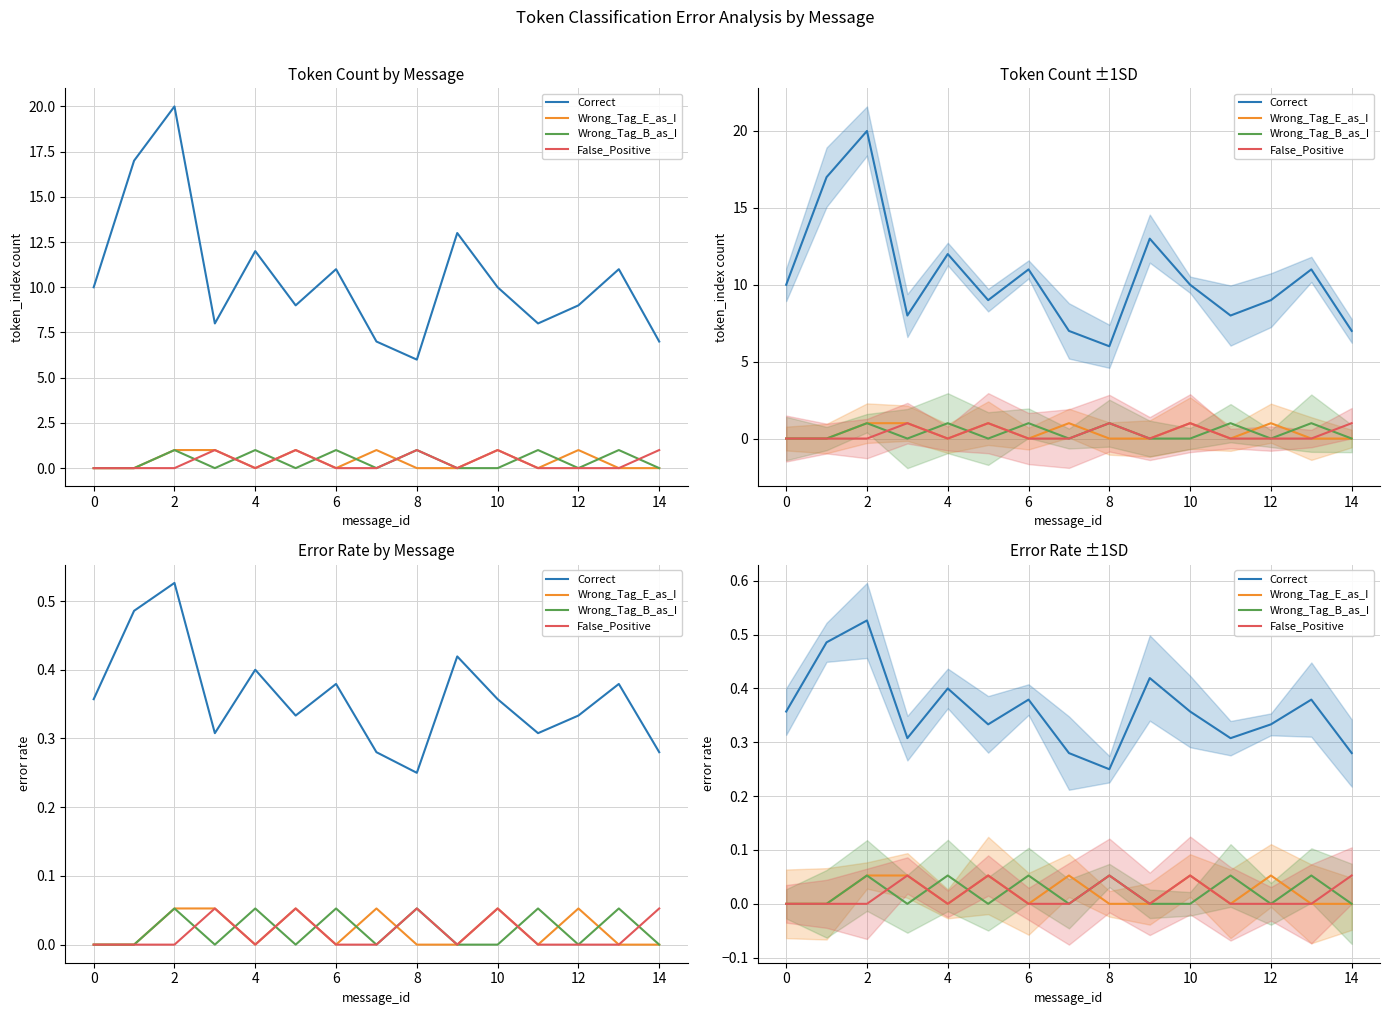

What is the maximum value shown in the chart?

0.5